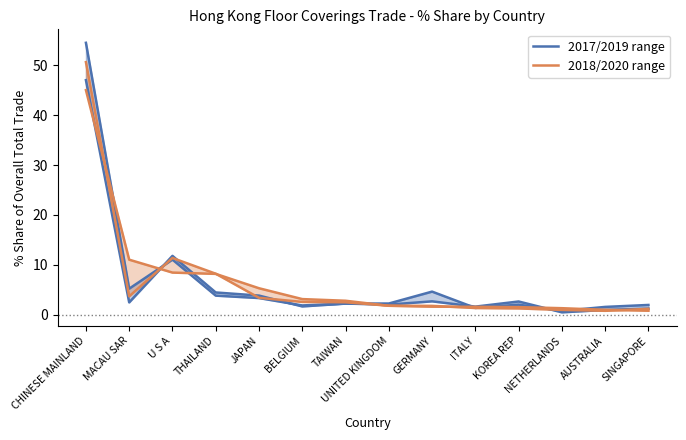

Reading right to left, extract all data points from this chart.

2017/2019 range: 1.9	1.5	0.7	2.0	1.3	4.6	2.2	2.2	1.6	3.8	4.4	11.8	2.4	47.0
2018/2020 range: 1.2	0.8	0.9	1.2	1.3	1.7	1.8	2.5	2.5	3.4	8.2	11.4	3.7	50.6